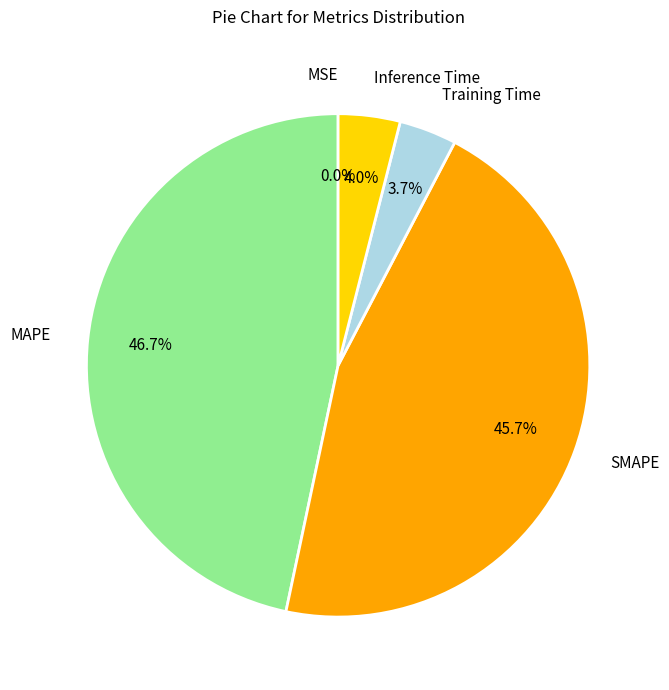

Do MAPE and SMAPE together represent more than half of the pie?

Yes